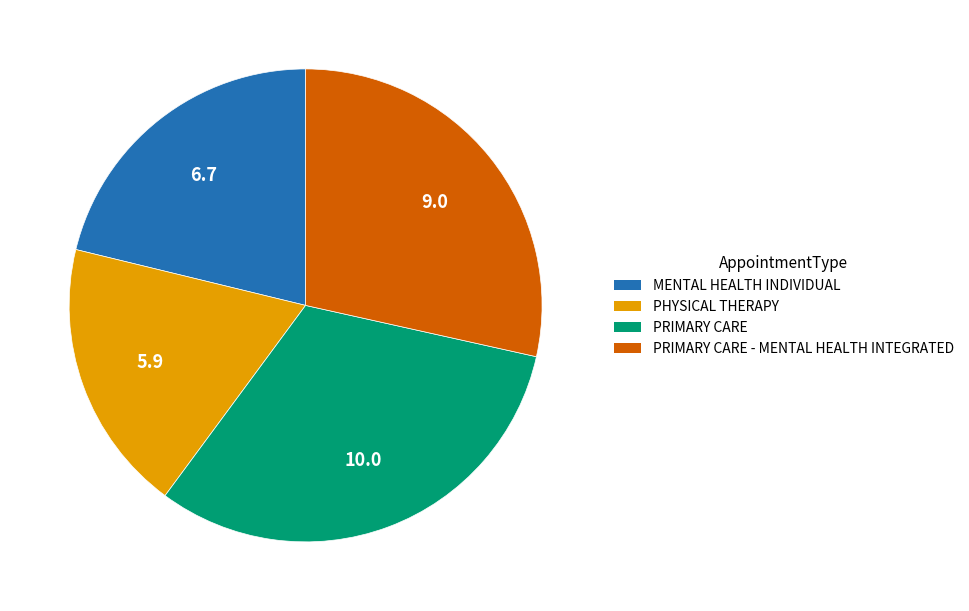

Does any single category account for the majority?

No